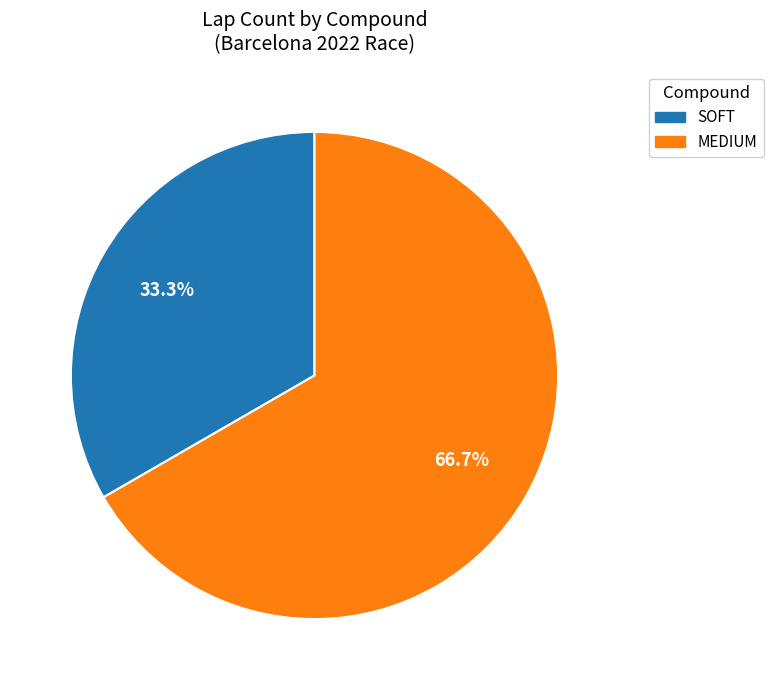

How many slices are in this pie chart?

2